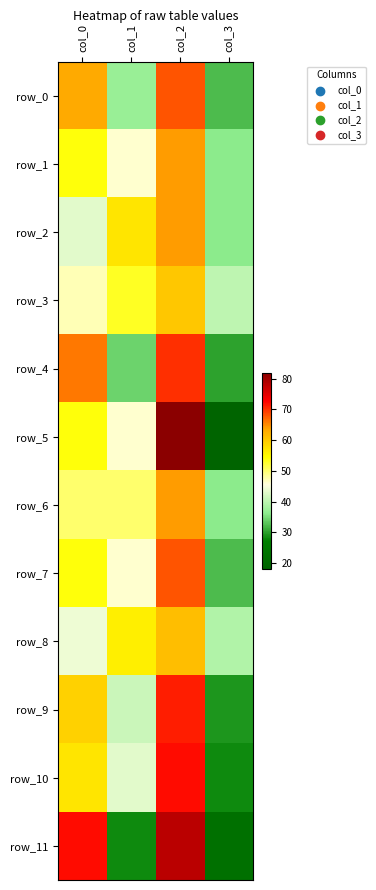

What is the sum of all row_9 values?

200